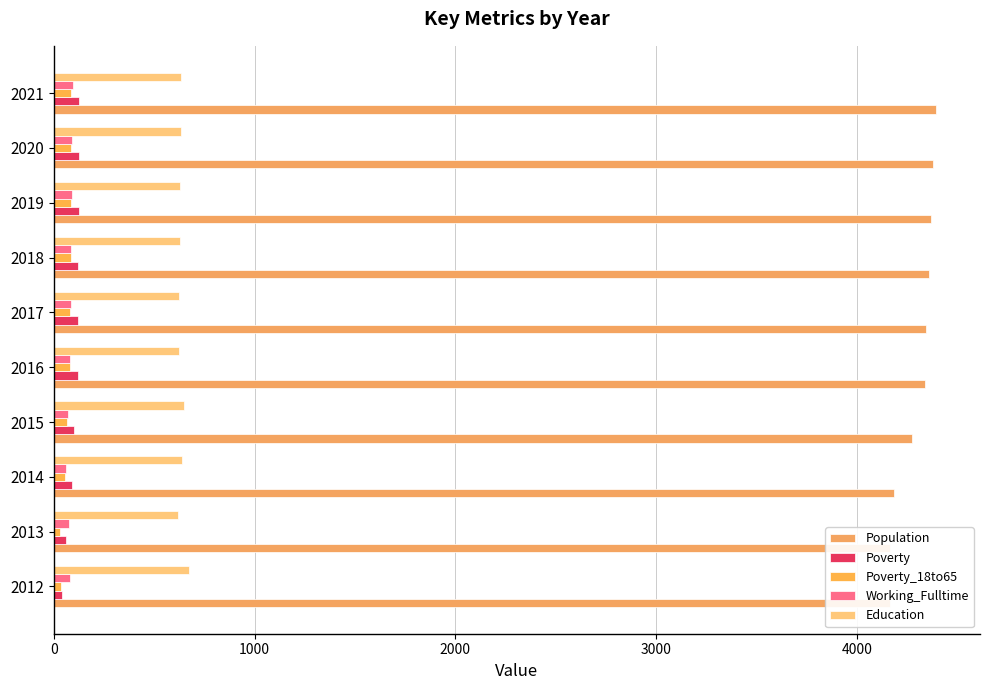

Which series has the largest range (max minus min)?

Population